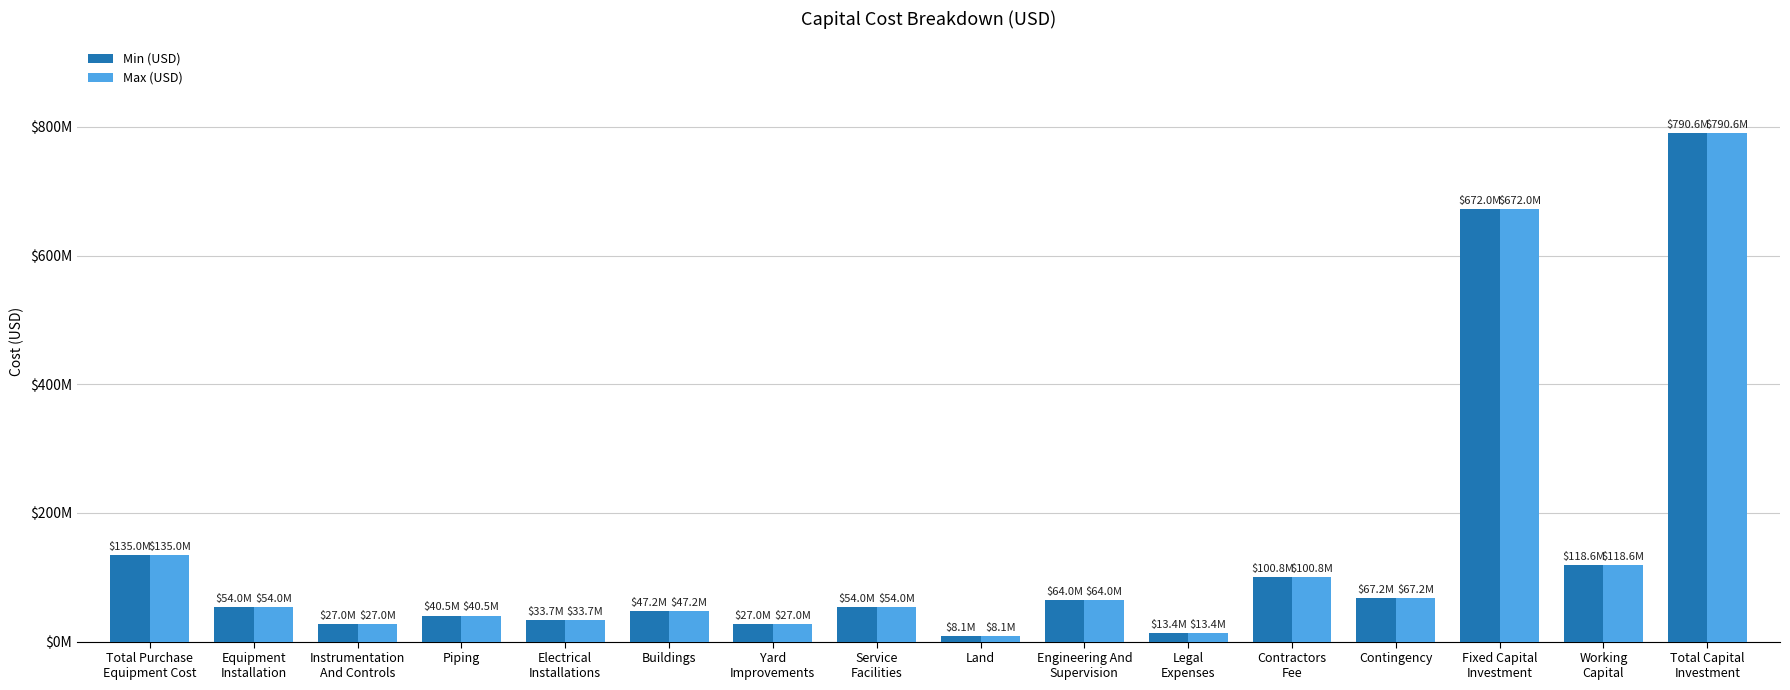

What are all the series names shown in the legend?

Min (USD), Max (USD)